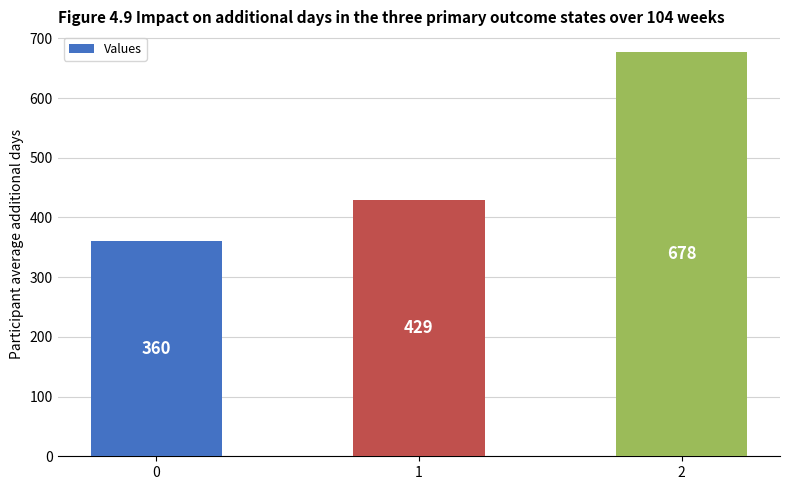

True or false: the data shows 677.8 at 2.

True